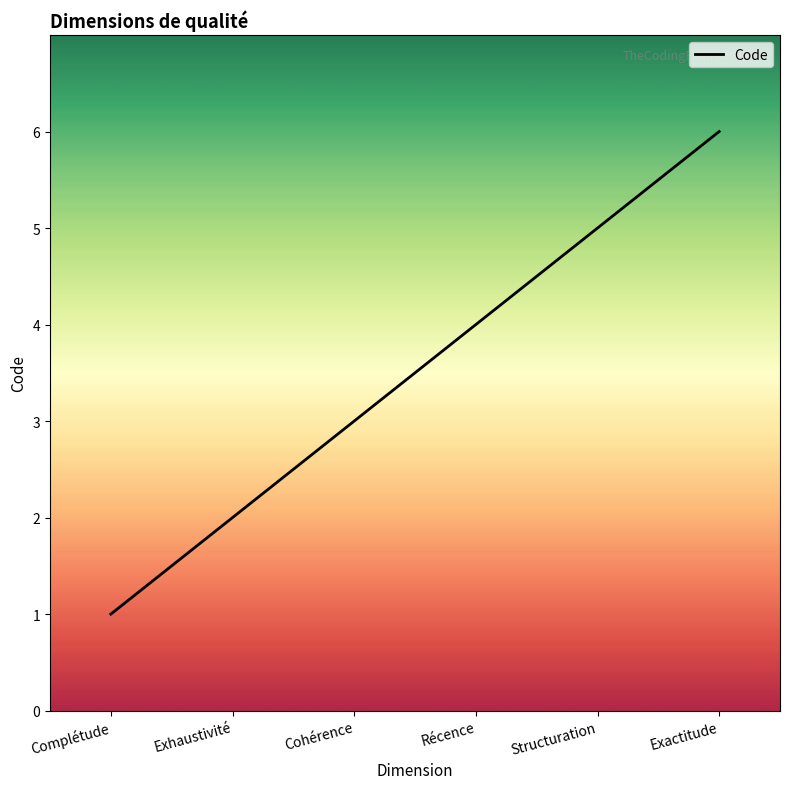

What is the difference between the maximum and second lowest values?

4